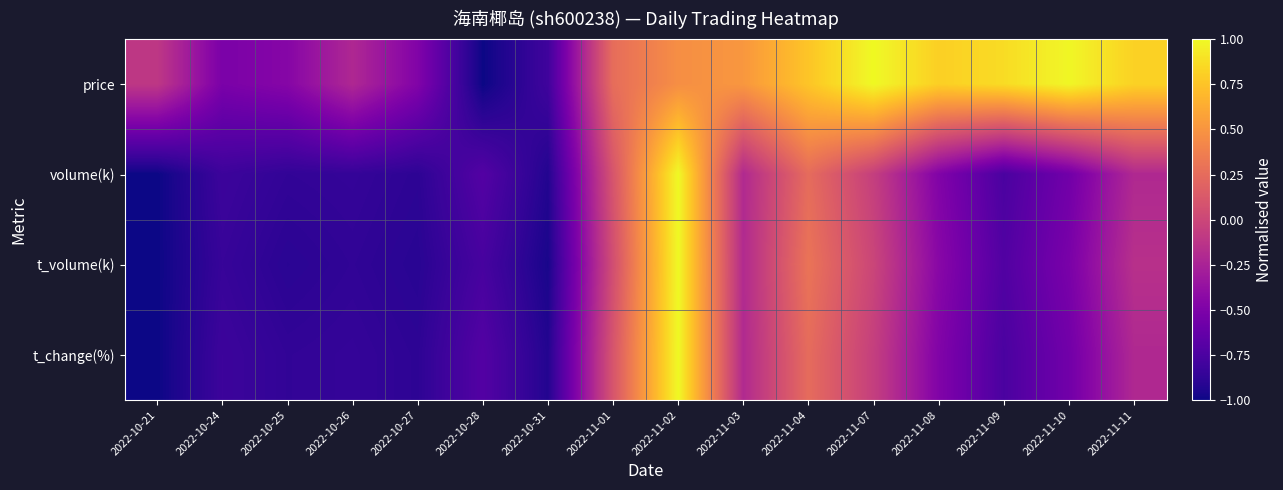

Reading right to left, what are all the values shown in this chart?

price: 2022-11-11=0.8	2022-11-10=1.0	2022-11-09=0.9	2022-11-08=0.8	2022-11-07=1.0	2022-11-04=0.8	2022-11-03=0.5	2022-11-02=0.5	2022-11-01=0.3	2022-10-31=-0.8	2022-10-28=-1.0	2022-10-27=-0.5	2022-10-26=-0.2	2022-10-25=-0.5	2022-10-24=-0.5	2022-10-21=-0.1
volume(k): 2022-11-11=-0.2	2022-11-10=-0.6	2022-11-09=-0.8	2022-11-08=-0.5	2022-11-07=-0.1	2022-11-04=0.3	2022-11-03=-0.2	2022-11-02=1.0	2022-11-01=0.1	2022-10-31=-0.9	2022-10-28=-0.7	2022-10-27=-0.9	2022-10-26=-0.9	2022-10-25=-0.9	2022-10-24=-0.8	2022-10-21=-1.0
t_volume(k): 2022-11-11=-0.2	2022-11-10=-0.5	2022-11-09=-0.7	2022-11-08=-0.4	2022-11-07=-0.0	2022-11-04=0.3	2022-11-03=-0.2	2022-11-02=1.0	2022-11-01=0.1	2022-10-31=-1.0	2022-10-28=-0.8	2022-10-27=-0.9	2022-10-26=-0.9	2022-10-25=-0.9	2022-10-24=-0.8	2022-10-21=-1.0
t_change(%): 2022-11-11=-0.2	2022-11-10=-0.6	2022-11-09=-0.8	2022-11-08=-0.5	2022-11-07=-0.1	2022-11-04=0.3	2022-11-03=-0.2	2022-11-02=1.0	2022-11-01=0.1	2022-10-31=-0.9	2022-10-28=-0.7	2022-10-27=-0.9	2022-10-26=-0.9	2022-10-25=-0.9	2022-10-24=-0.8	2022-10-21=-1.0